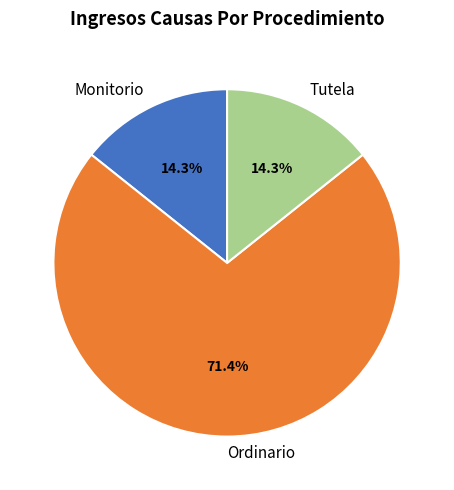

To the nearest percent, what percentage of the pie is Tutela?

14%